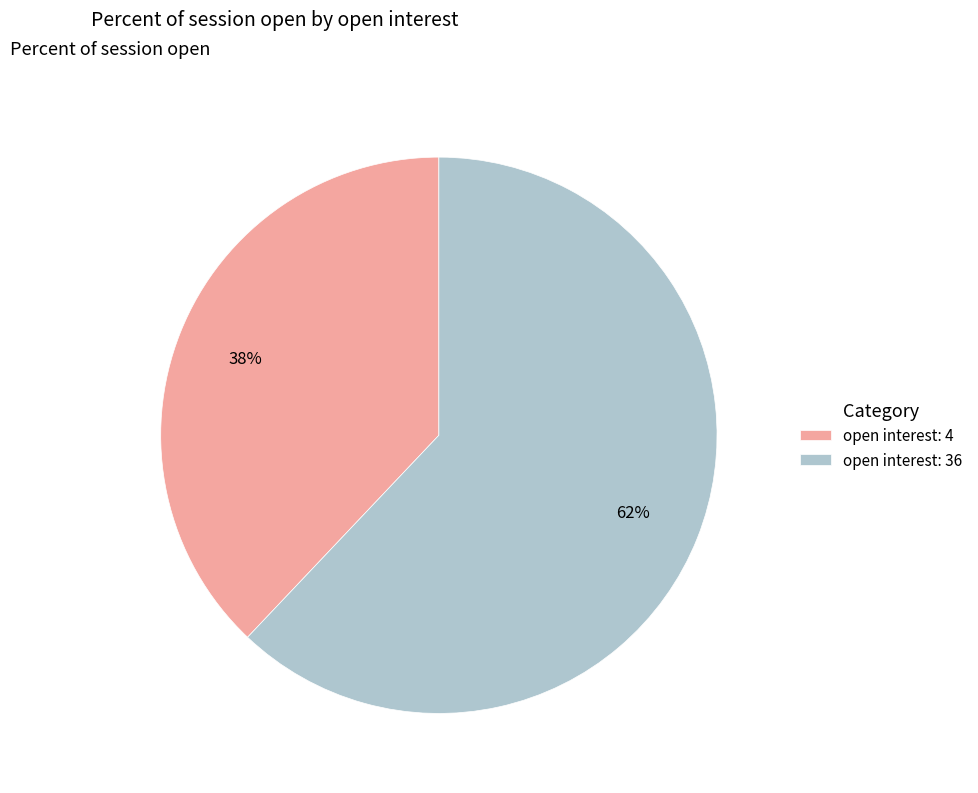

Which category has the biggest portion of the pie?

open interest: 36